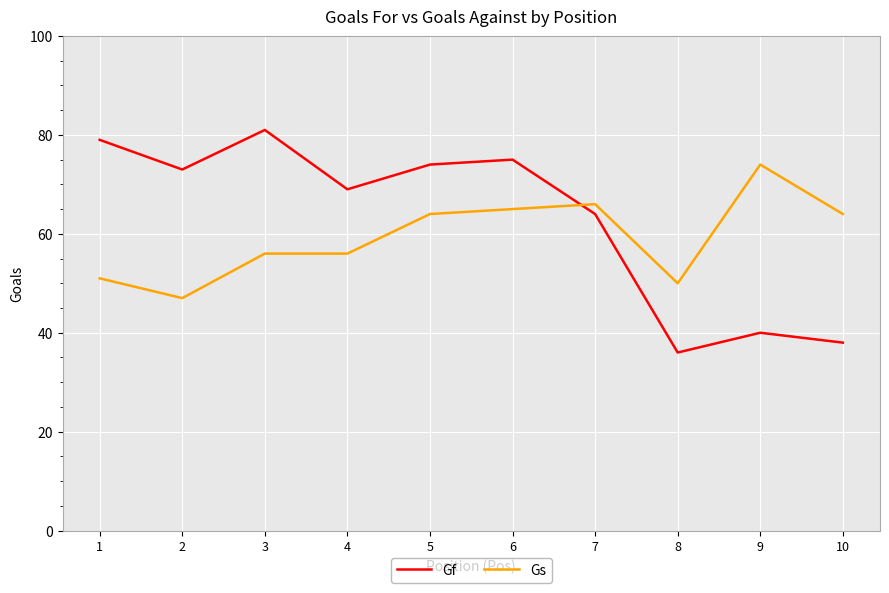

Does the chart display data point markers on the line(s)?

No